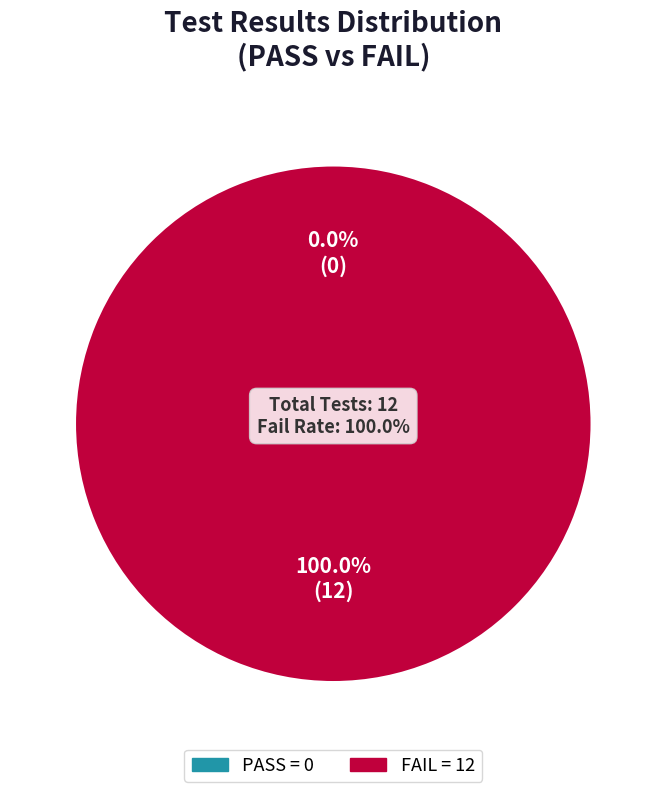

How many segments does this pie chart have?

2